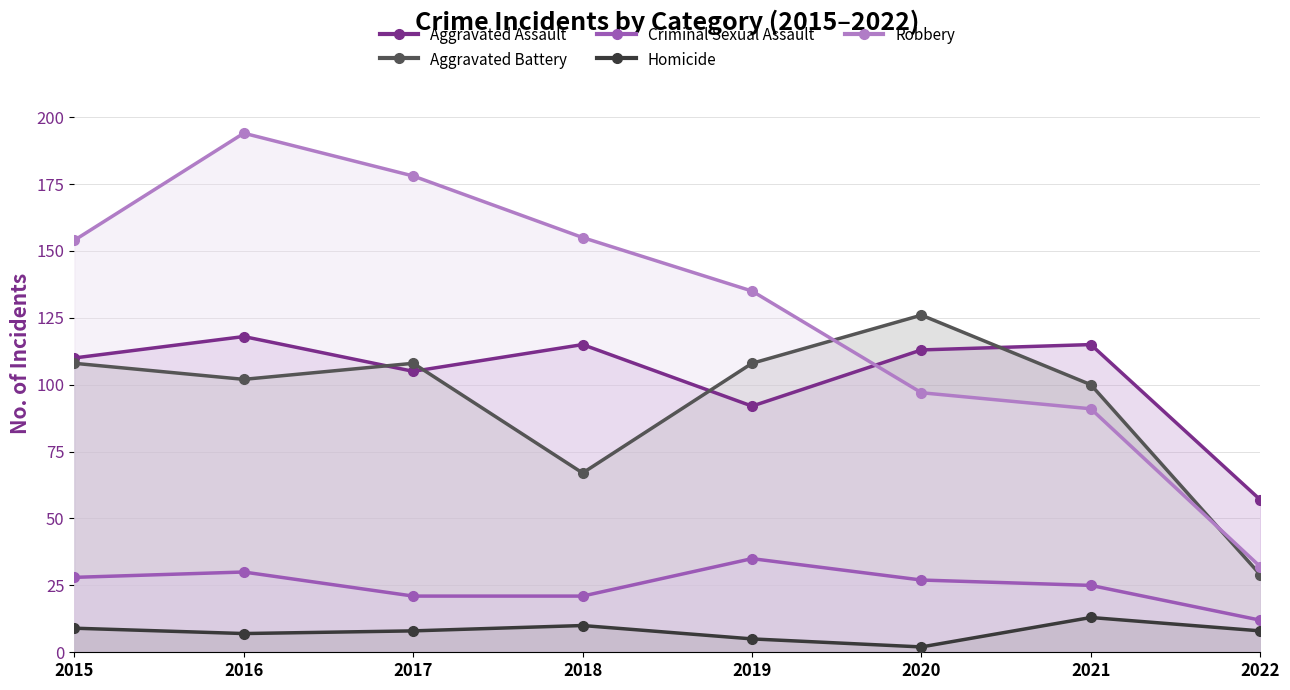

What are all the series names shown in the legend?

Aggravated Assault, Aggravated Battery, Criminal Sexual Assault, Homicide, Robbery